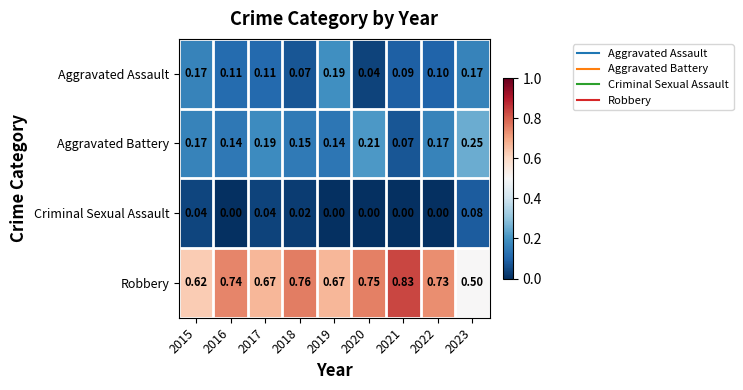

Which series has the largest range (max minus min)?

Robbery